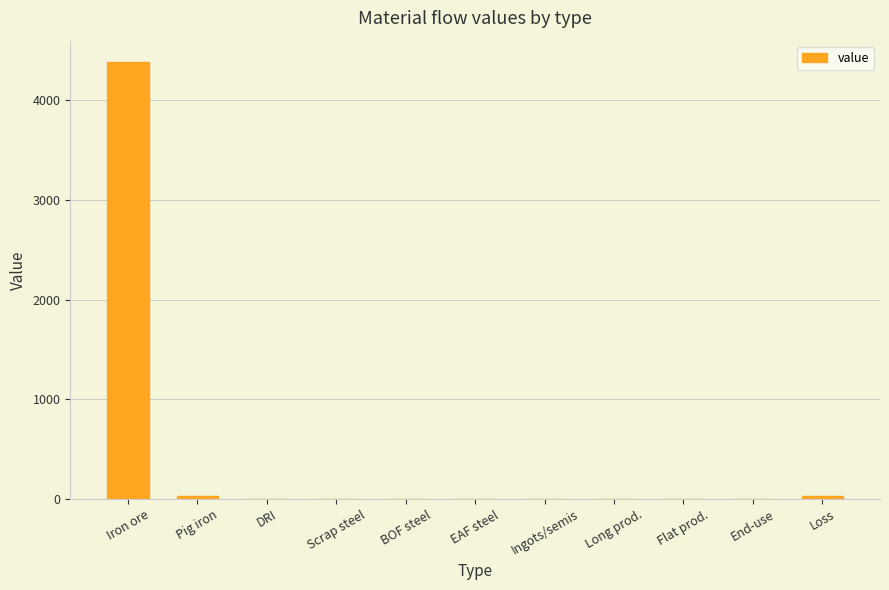

The value at Flat prod. is 1416.5. True or false?

False